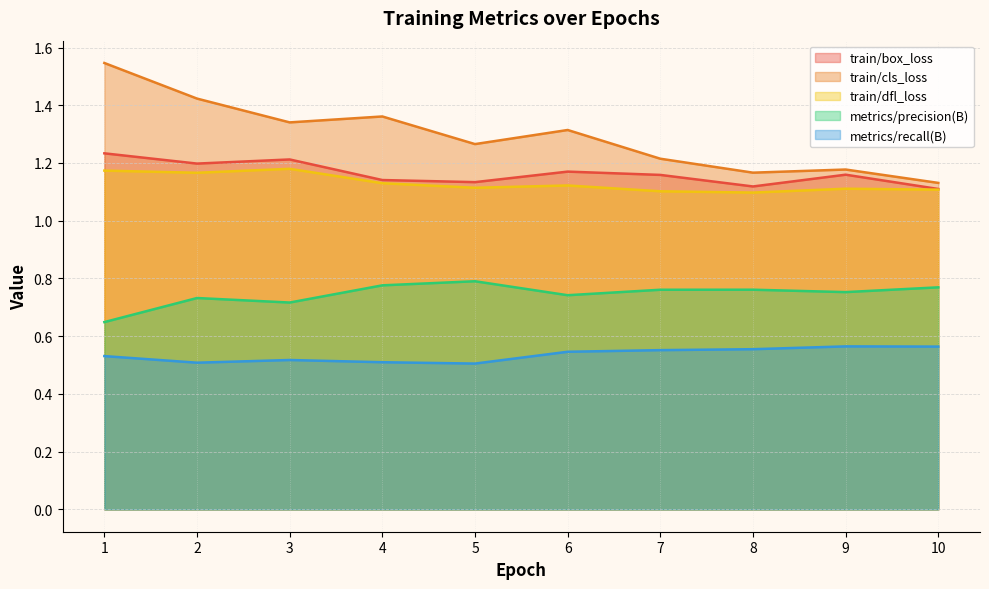

Reading left to right, list all the values displayed in this chart.

train/box_loss: 1=1.2	2=1.2	3=1.2	4=1.1	5=1.1	6=1.2	7=1.2	8=1.1	9=1.2	10=1.1
train/cls_loss: 1=1.5	2=1.4	3=1.3	4=1.4	5=1.3	6=1.3	7=1.2	8=1.2	9=1.2	10=1.1
train/dfl_loss: 1=1.2	2=1.2	3=1.2	4=1.1	5=1.1	6=1.1	7=1.1	8=1.1	9=1.1	10=1.1
metrics/precision(B): 1=0.6	2=0.7	3=0.7	4=0.8	5=0.8	6=0.7	7=0.8	8=0.8	9=0.8	10=0.8
metrics/recall(B): 1=0.5	2=0.5	3=0.5	4=0.5	5=0.5	6=0.5	7=0.6	8=0.6	9=0.6	10=0.6